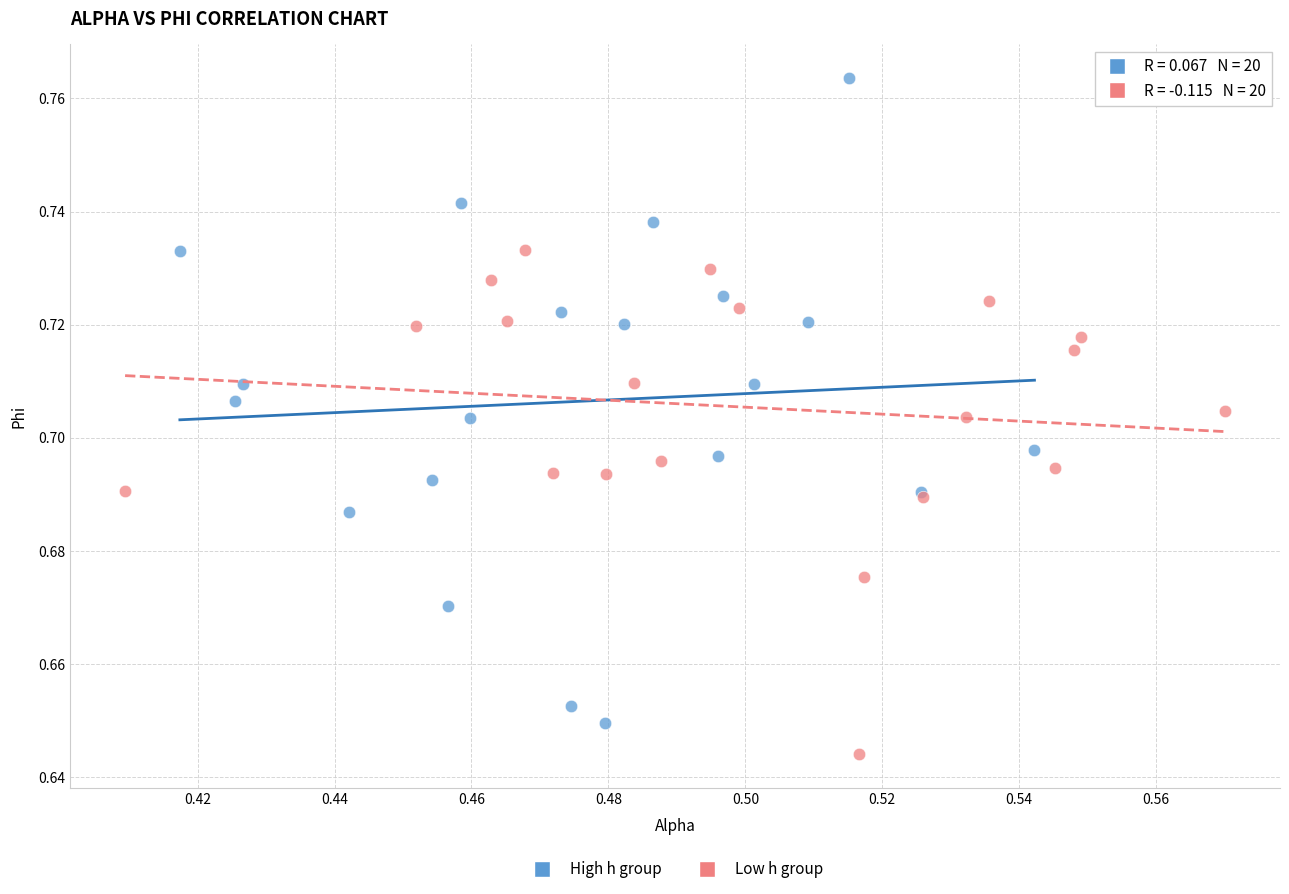

Which series contains the highest Y value?

High h group